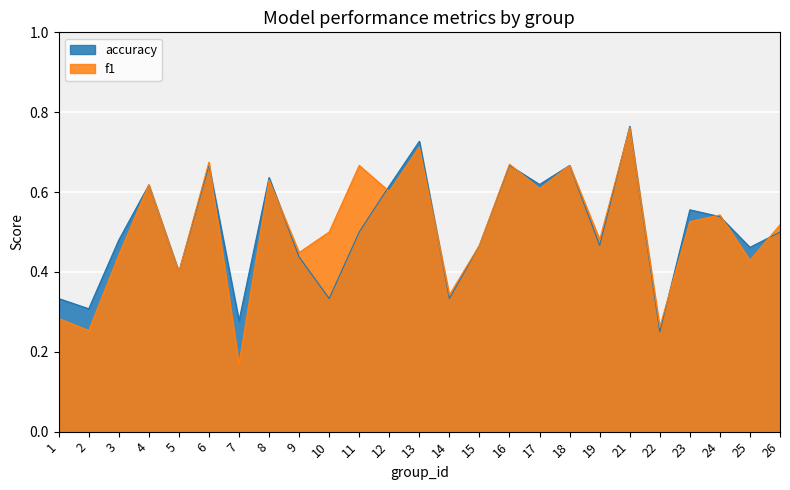

What is the value of the f1 point at the 3rd from the left?

0.4